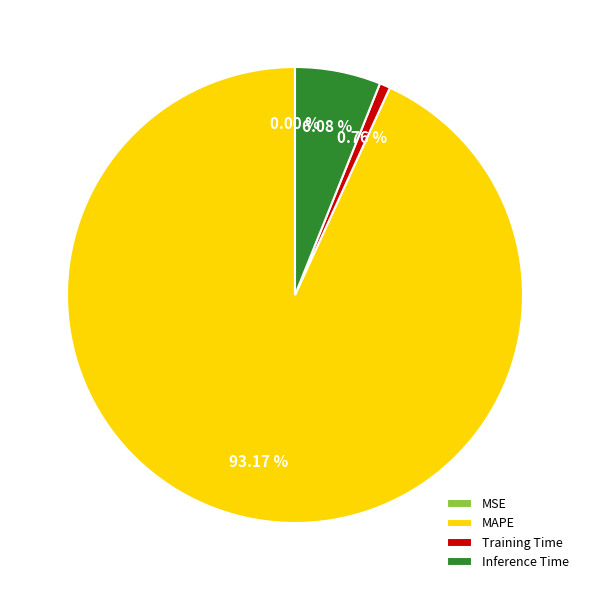

Between MAPE and Inference Time, which is larger?

MAPE